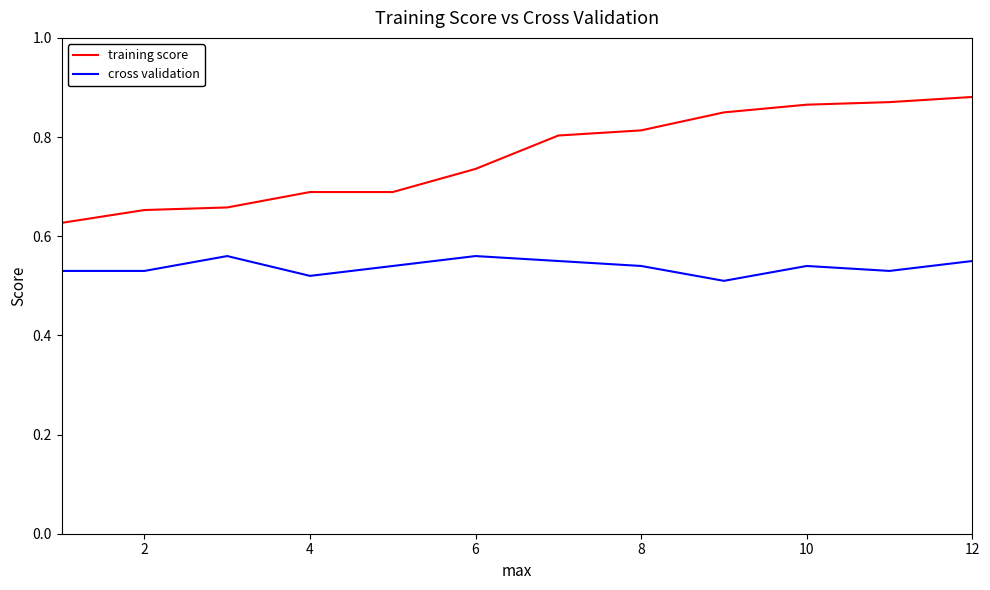

True or false: cross validation and training score cross at least once.

False